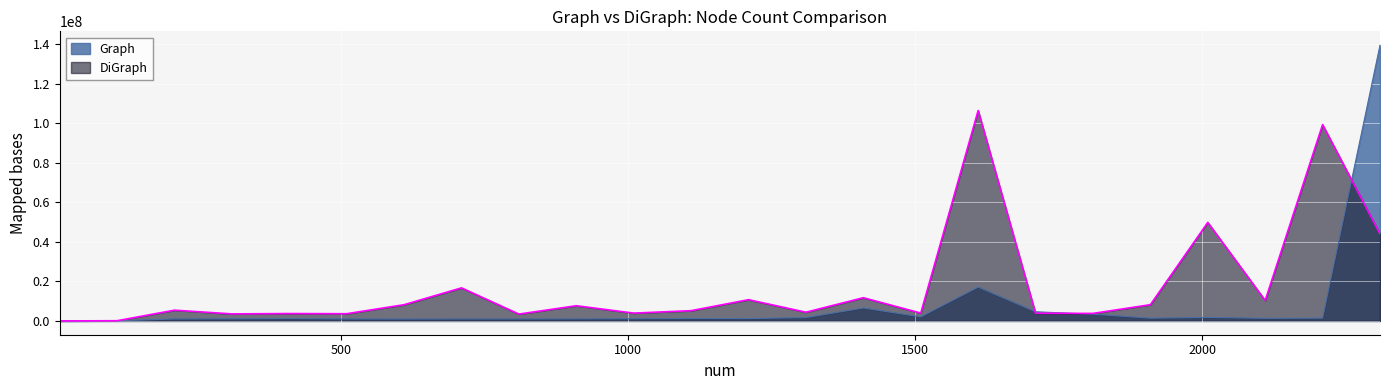

What is the greatest value displayed?

139607396